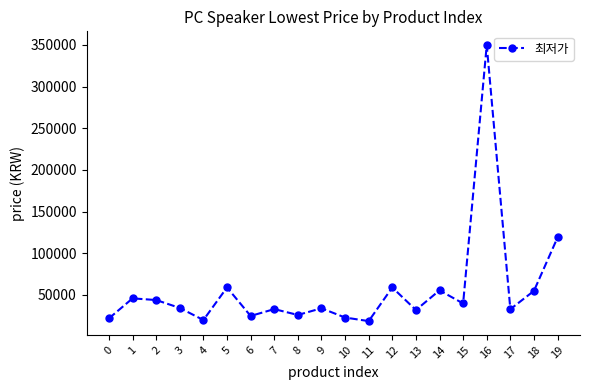

What is the value of the 16th point from the left?

39800